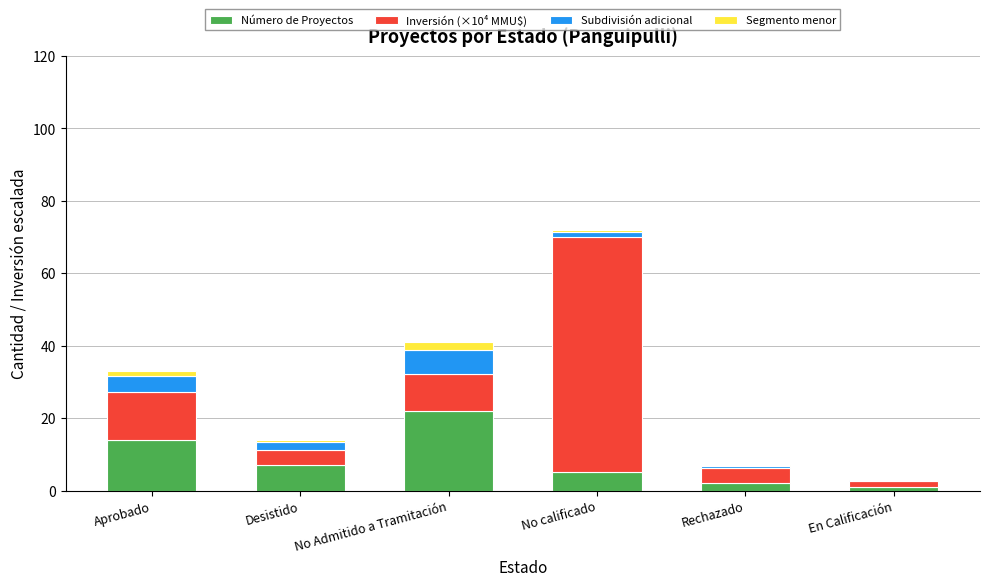

At which label does Número de Proyectos reach its peak?

No Admitido a Tramitación